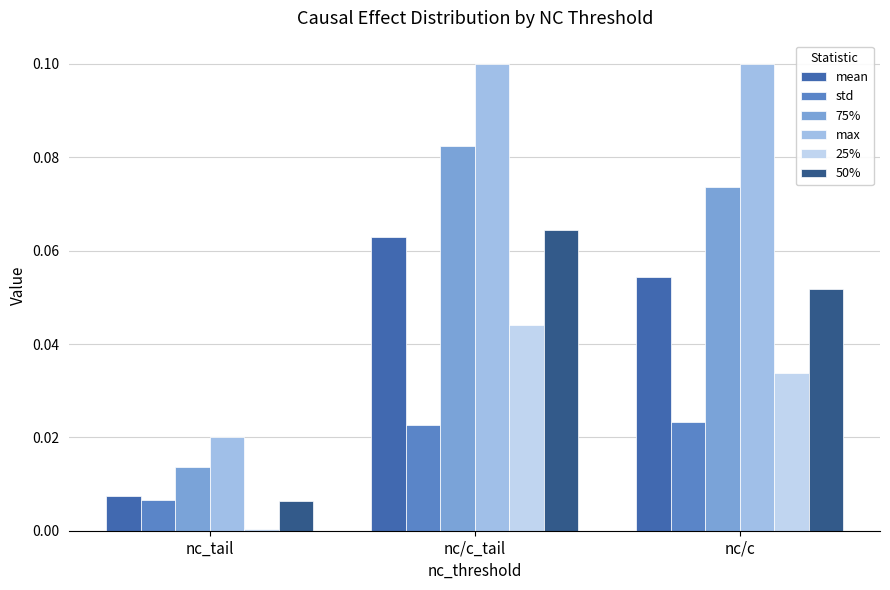

Which series has the largest total across all categories?

max